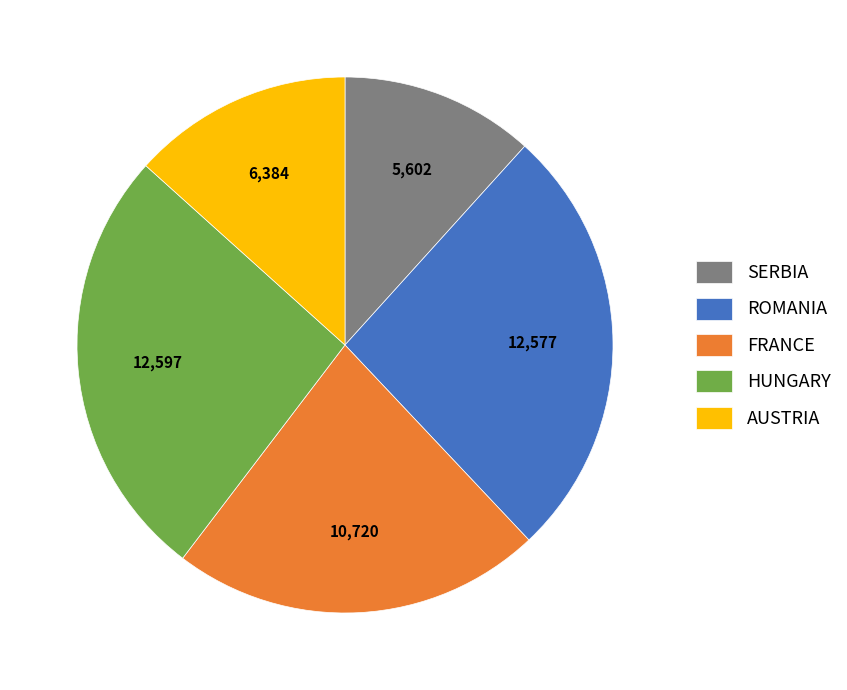

True or false: SERBIA accounts for 12% of the total.

True